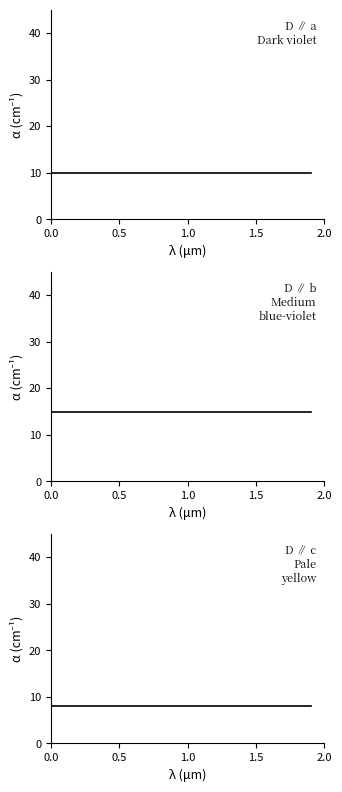

True or false: D ∥ a
Dark violet and D ∥ b
Medium
blue-violet cross at least once.

False